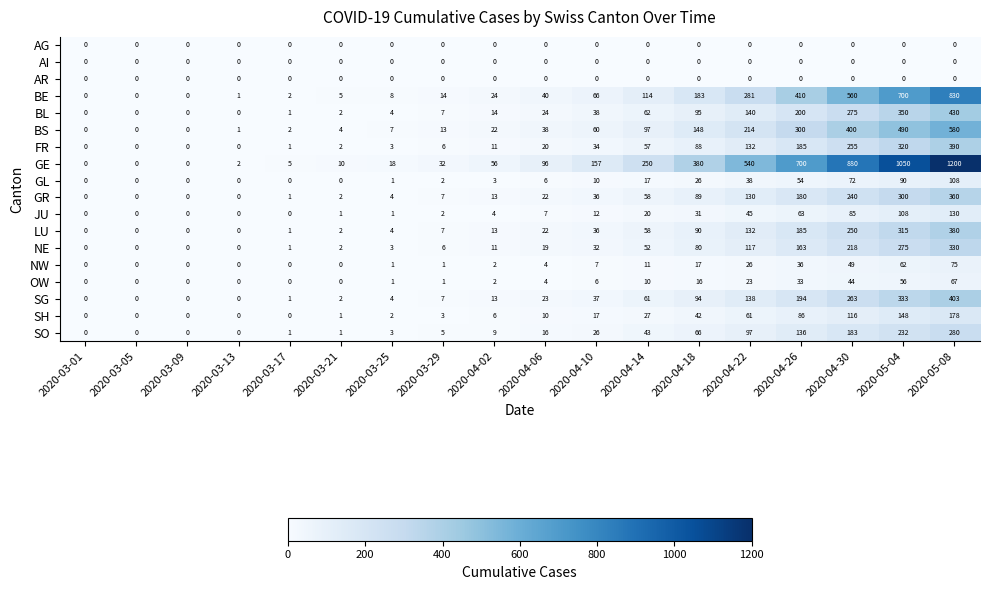

Where is SG nearest to the value 201?

2020-04-26